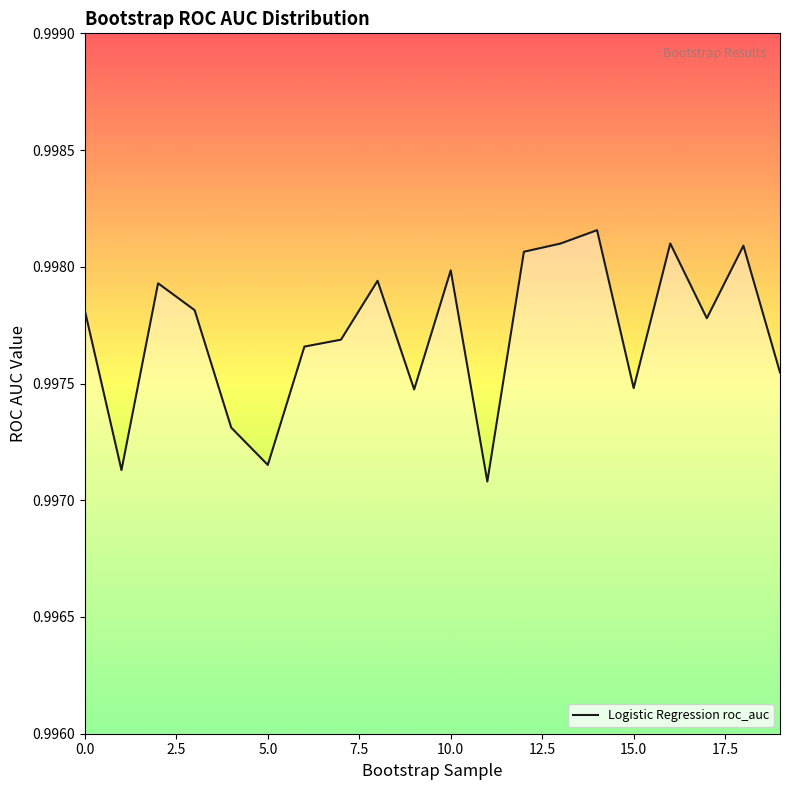

What position from the right is 11?

9